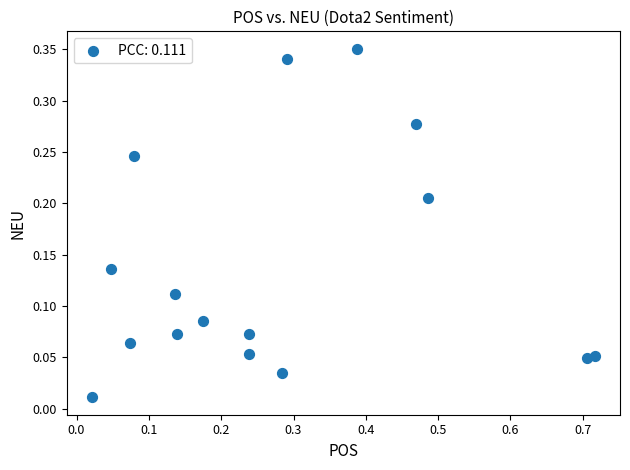

What is the range of X values (max minus min)?

0.7